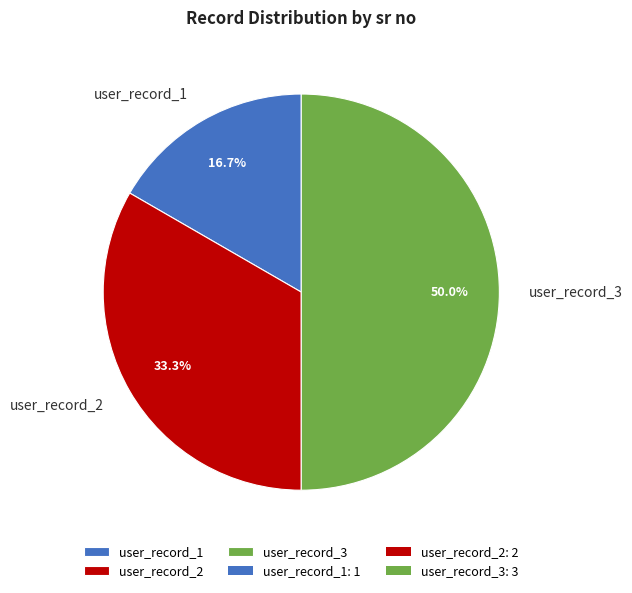

True or false: user_record_3 accounts for 61% of the total.

False